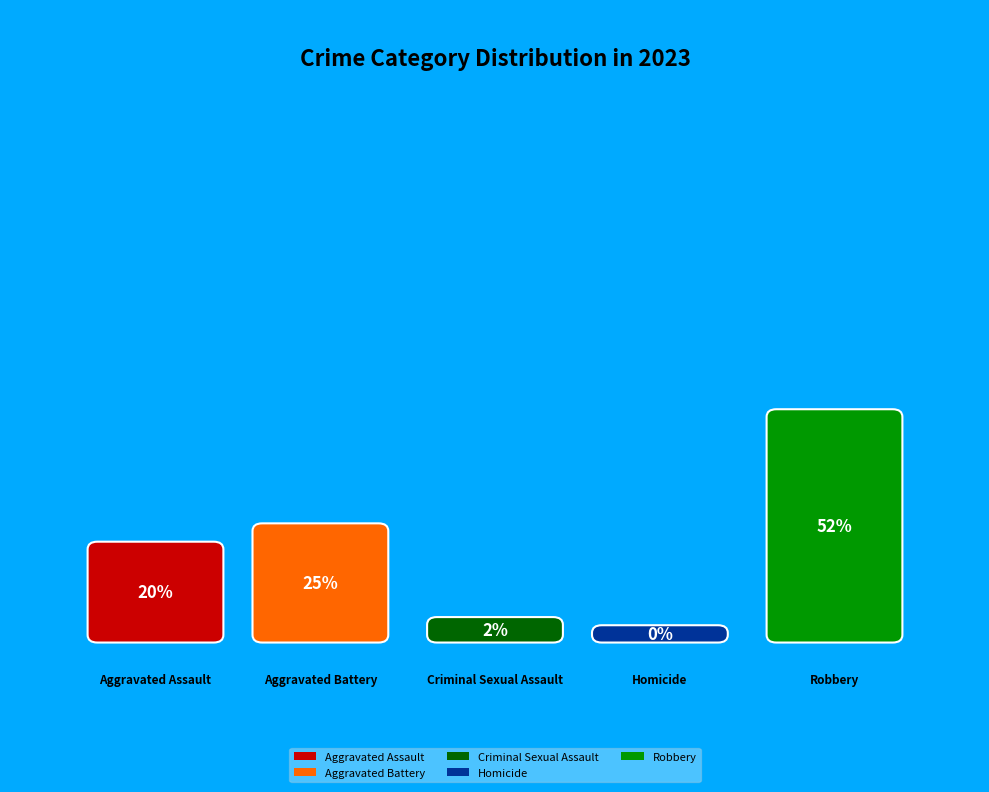

What is the smallest slice in the pie chart?

Homicide